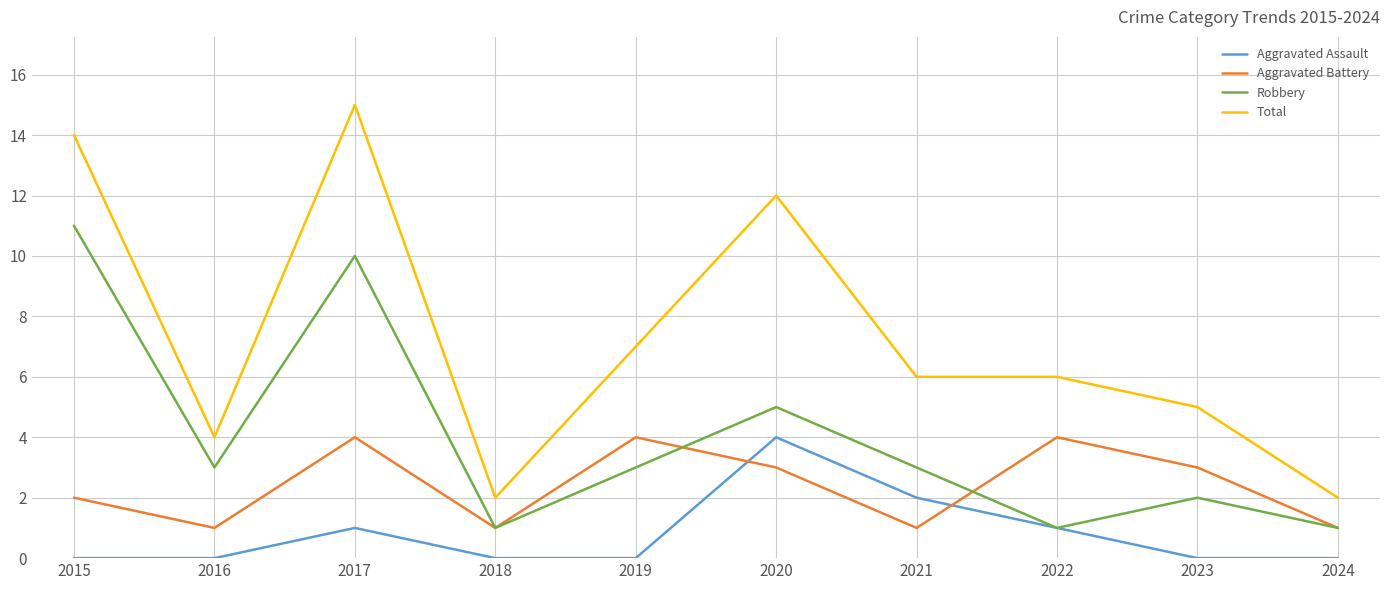

What is the approximate value of Aggravated Assault at 2021?

2